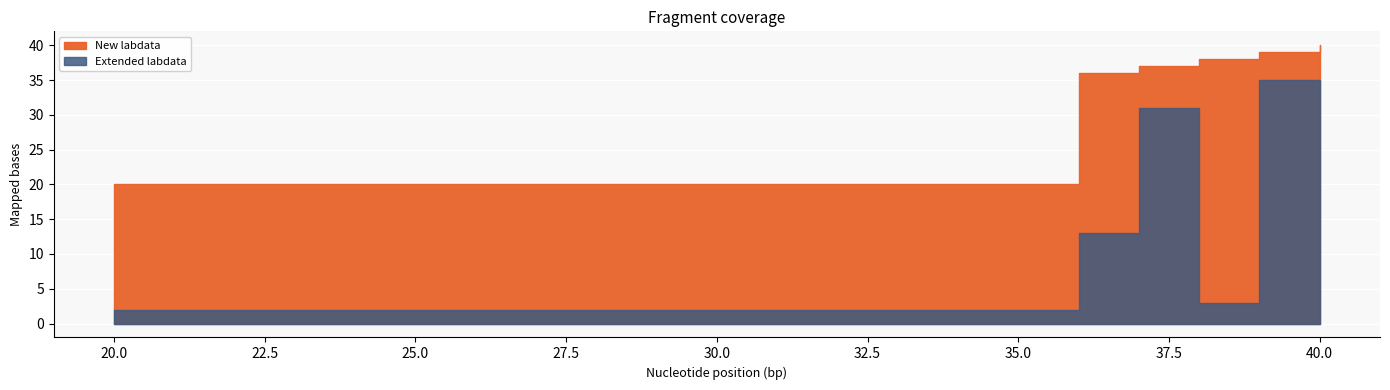

How many values in the New labdata series are below 38?

3